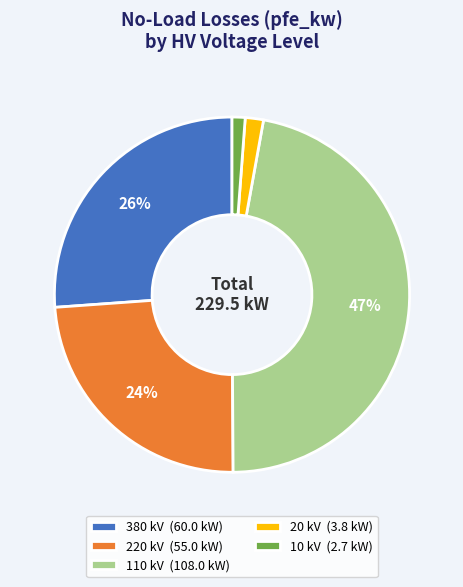

To the nearest percent, what percentage of the pie is 10 kV (2.7 kW)?

1%